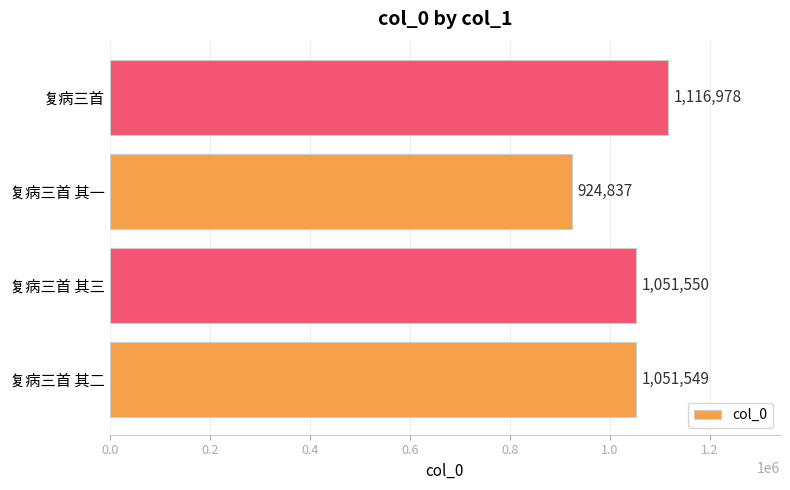

List the labels in order of value, smallest first.

复病三首 其一, 复病三首 其二, 复病三首 其三, 复病三首